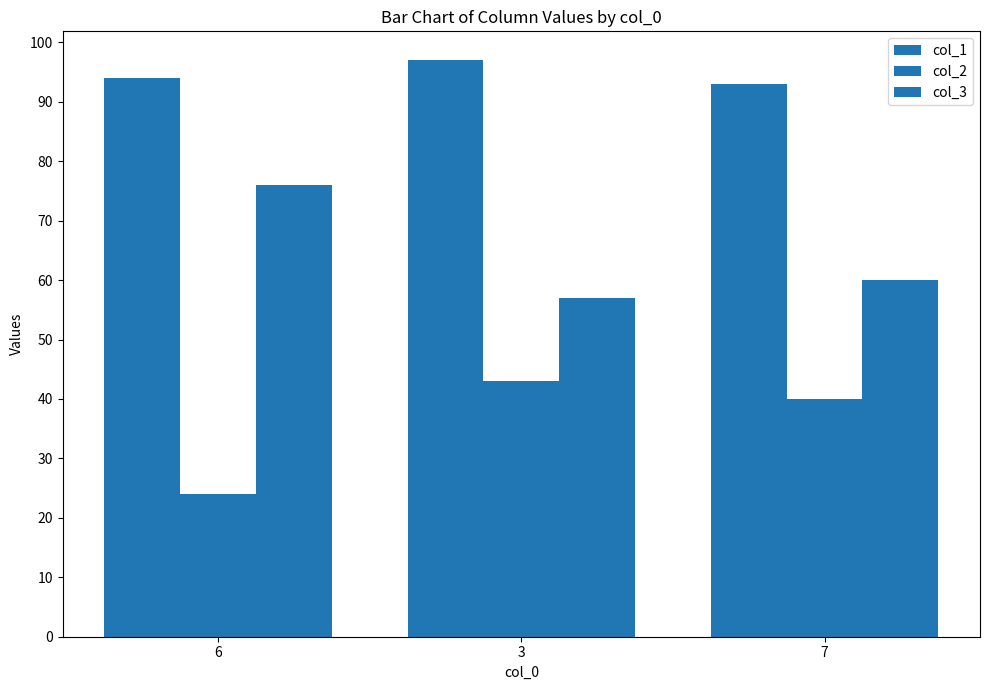

How many series are shown in this chart?

3